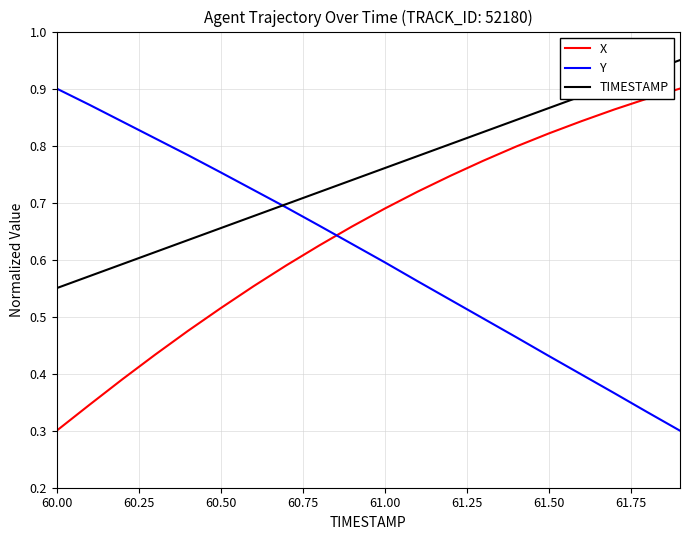

Rank the series by their average value, from lowest to highest.

Y, X, TIMESTAMP